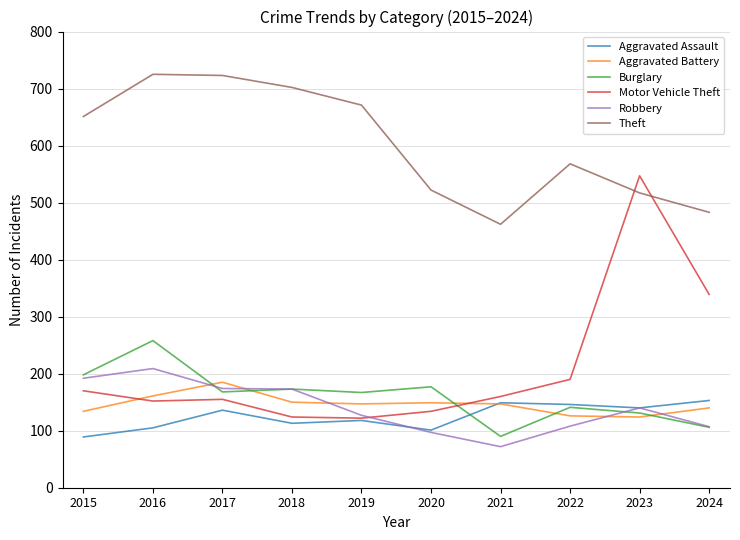

What is the highest value of the Aggravated Battery series?

185